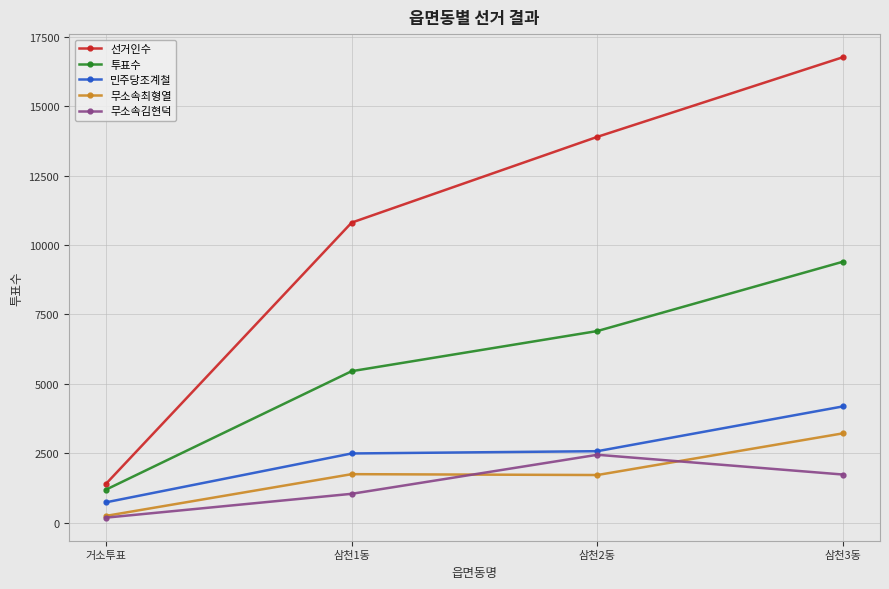

What is the sum of all 투표수 values?

22948